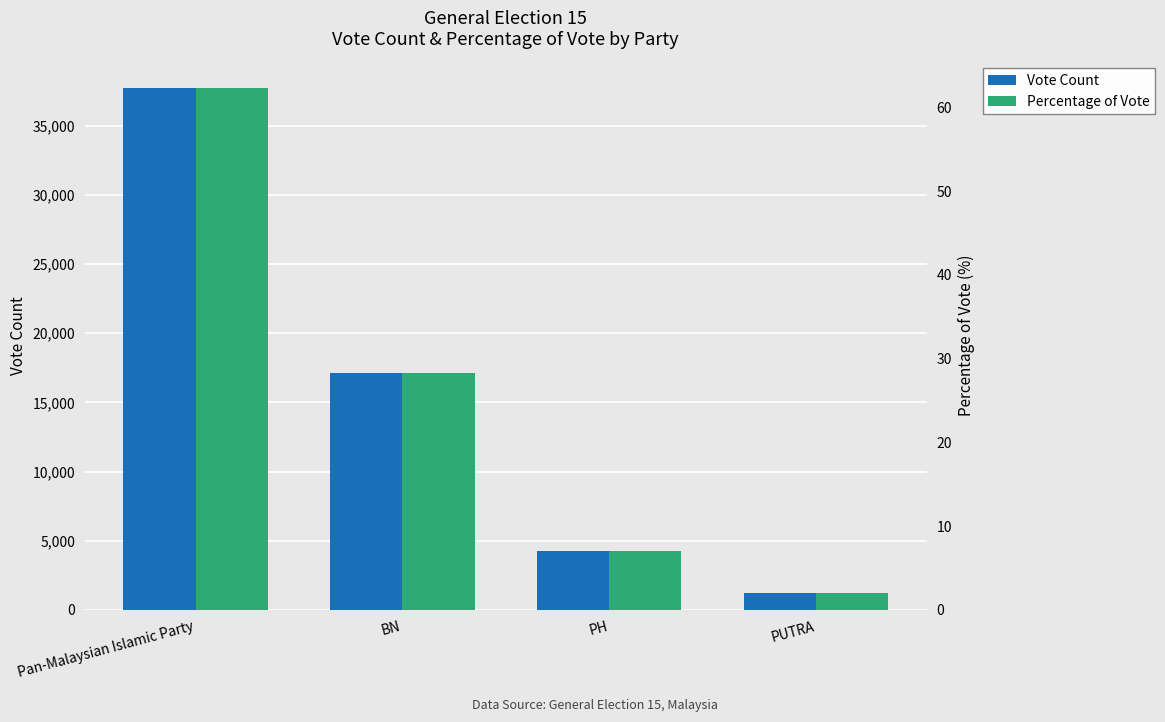

At which label does Percentage of Vote reach its peak?

Pan-Malaysian Islamic Party